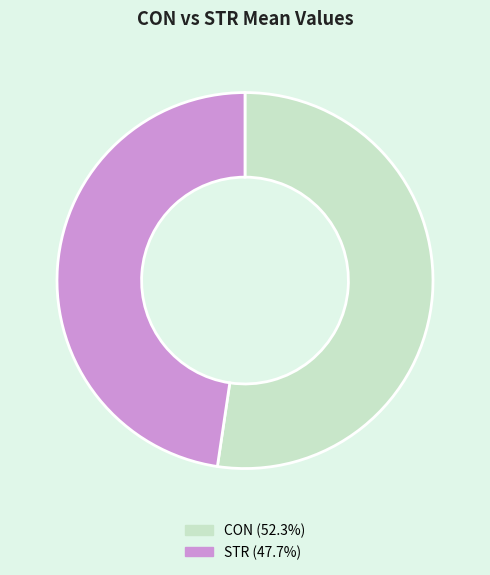

Combined, do STR and CON account for over 50%?

Yes